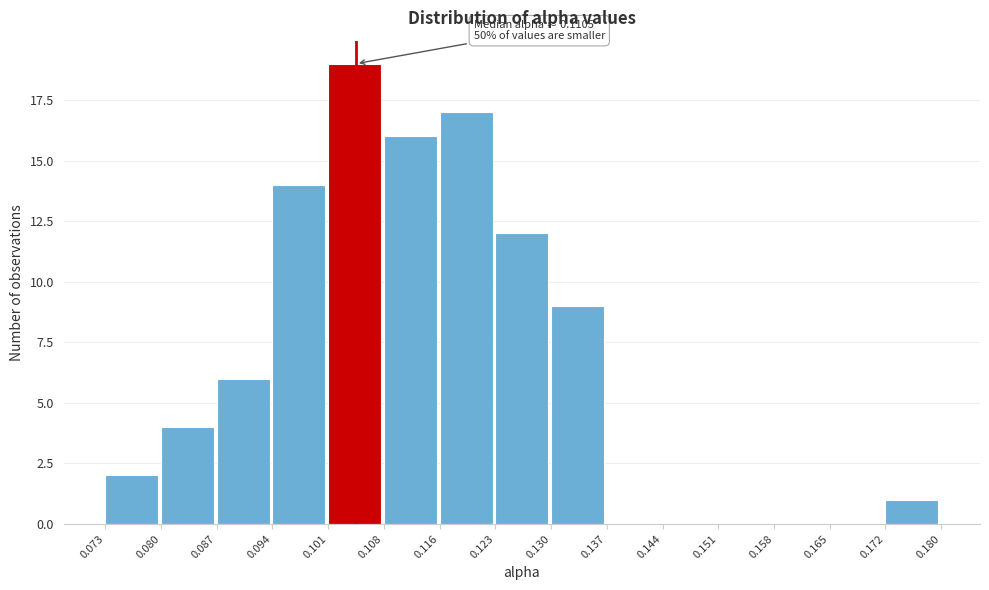

Which range on the x-axis has the tallest bar?

0.101 to 0.108